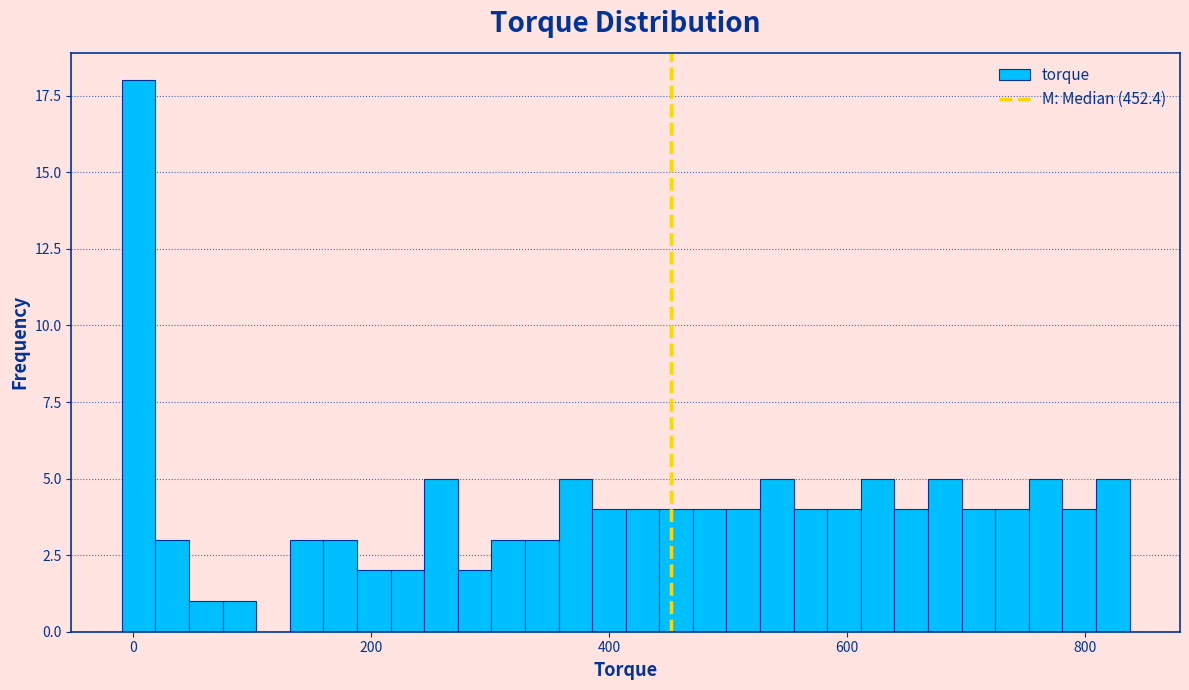

Read against the x-axis, roughly where is the centre of the tallest bar?

0